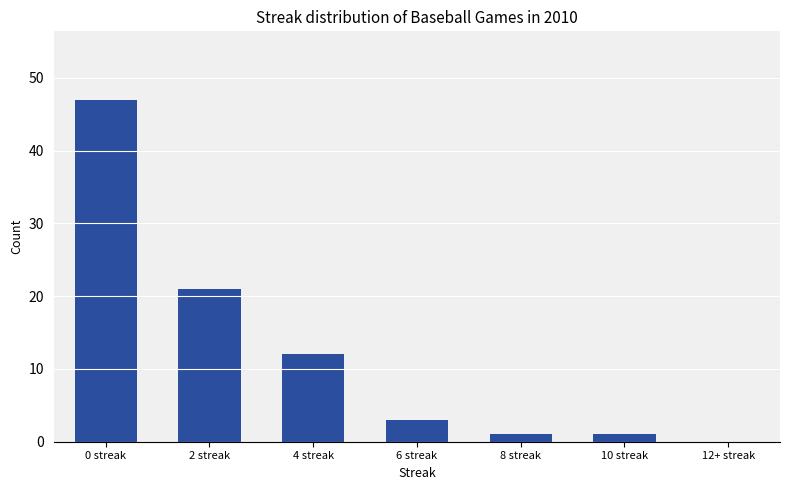

How many positive values are there?

6